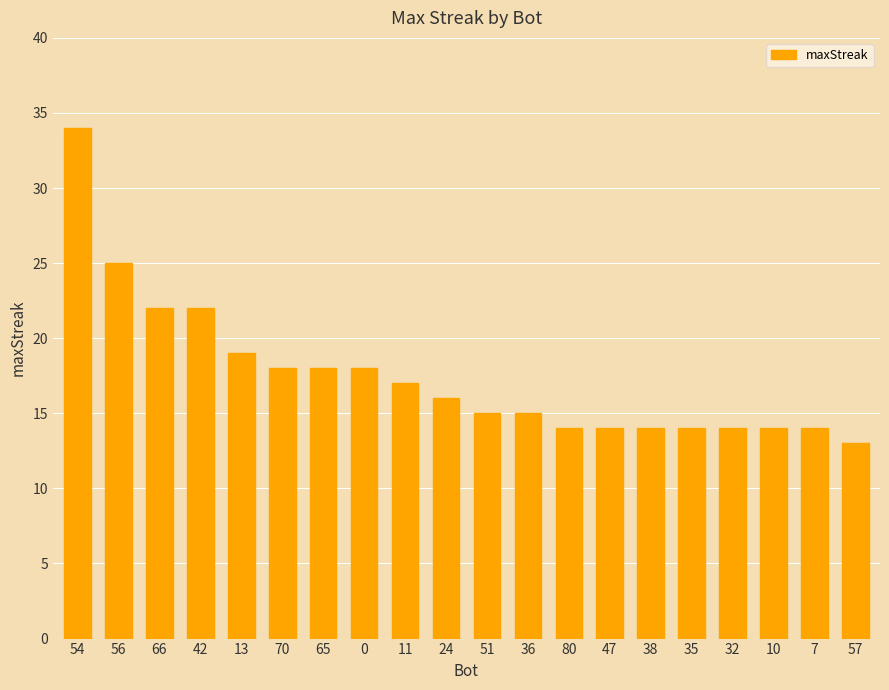

Is it true that the value at 7 is 6?

False